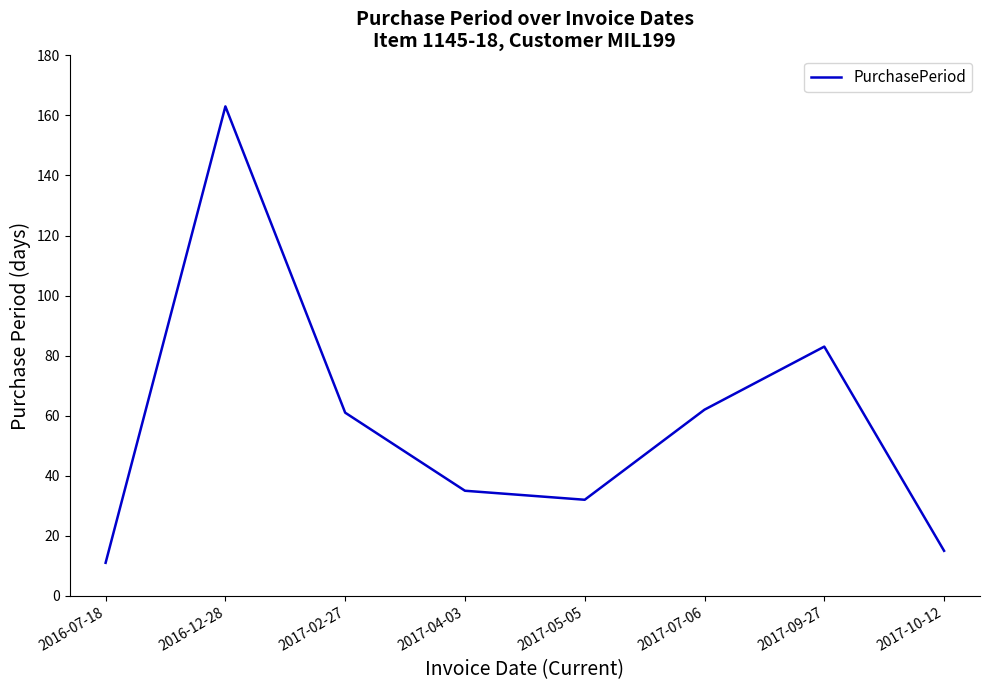

What value does the data have at 2017-05-05?

32